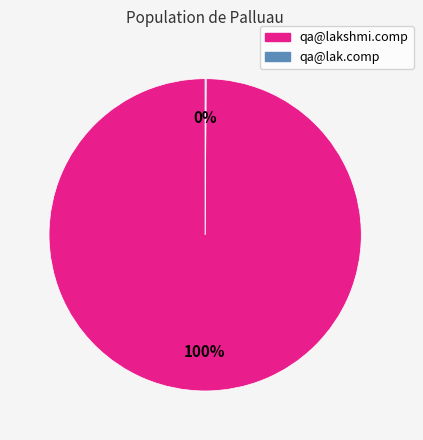

Which slice is the largest?

qa@lakshmi.comp